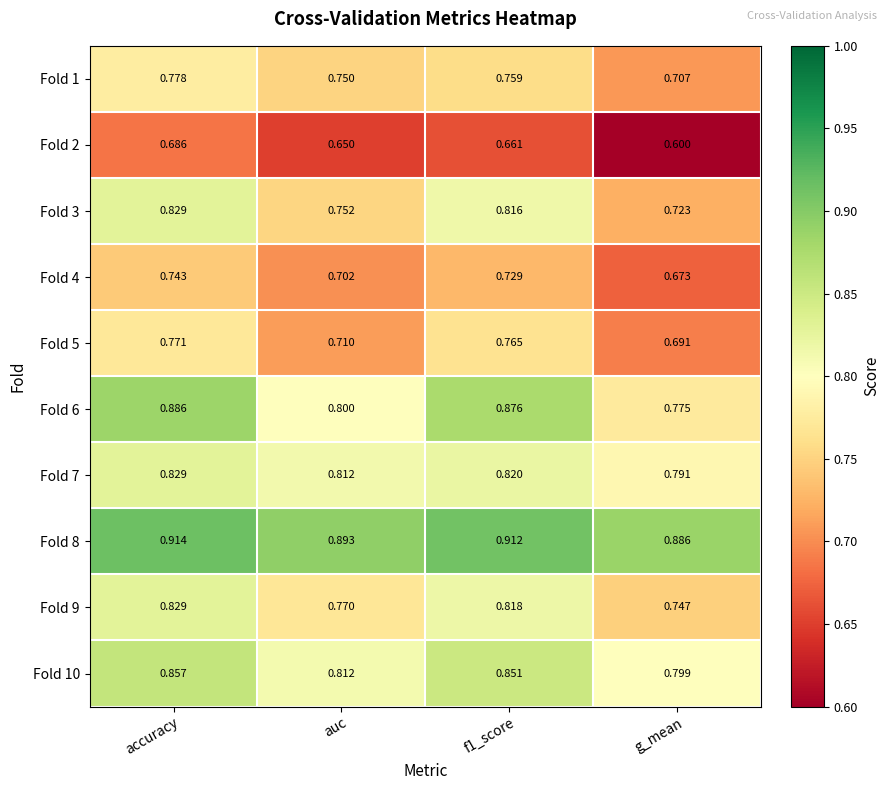

Where is Fold 2 nearest to the value 0?

g_mean